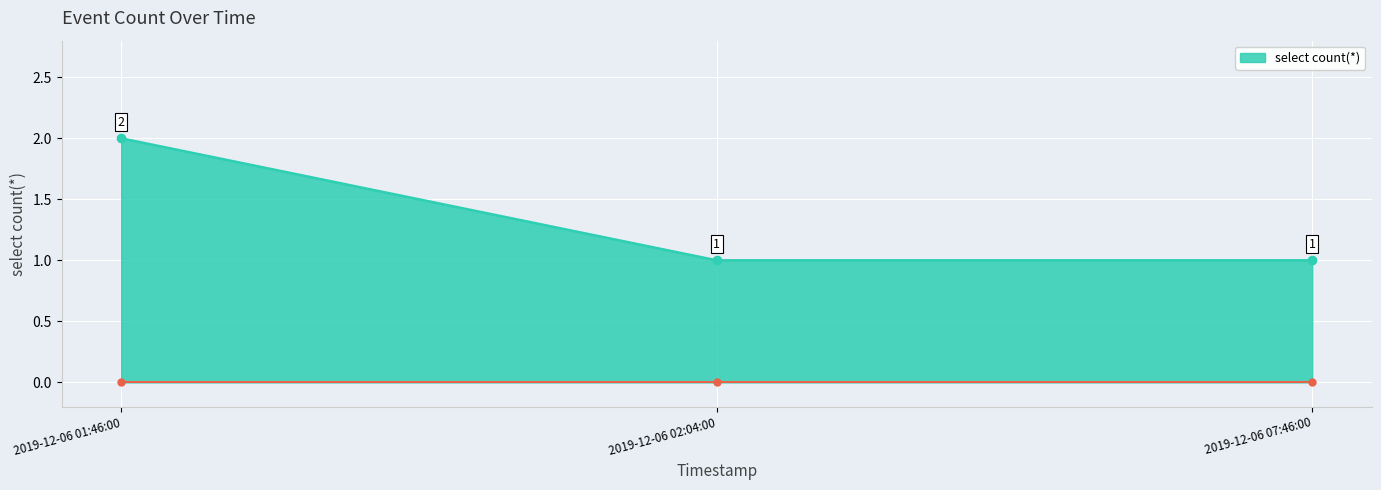

What is the approximate value at 2019-12-06 07:46:00?

1